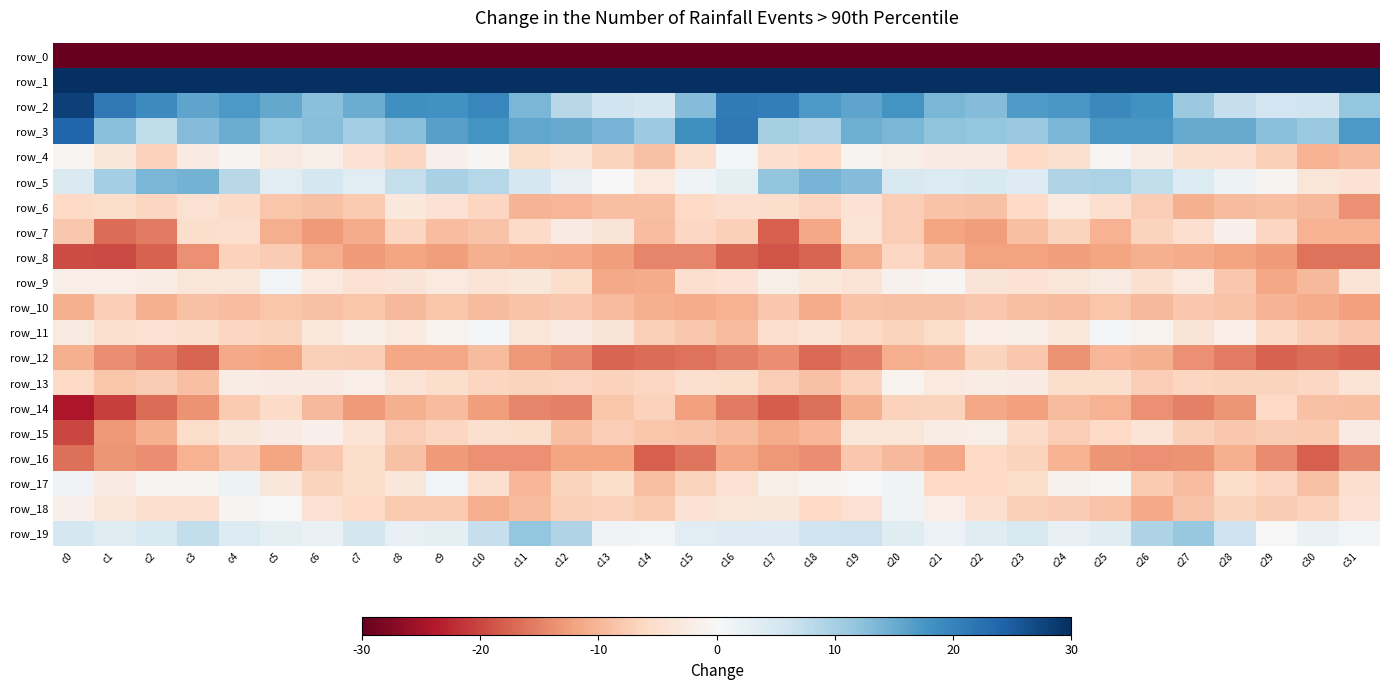

At which category is the sum across all series the highest?

c25